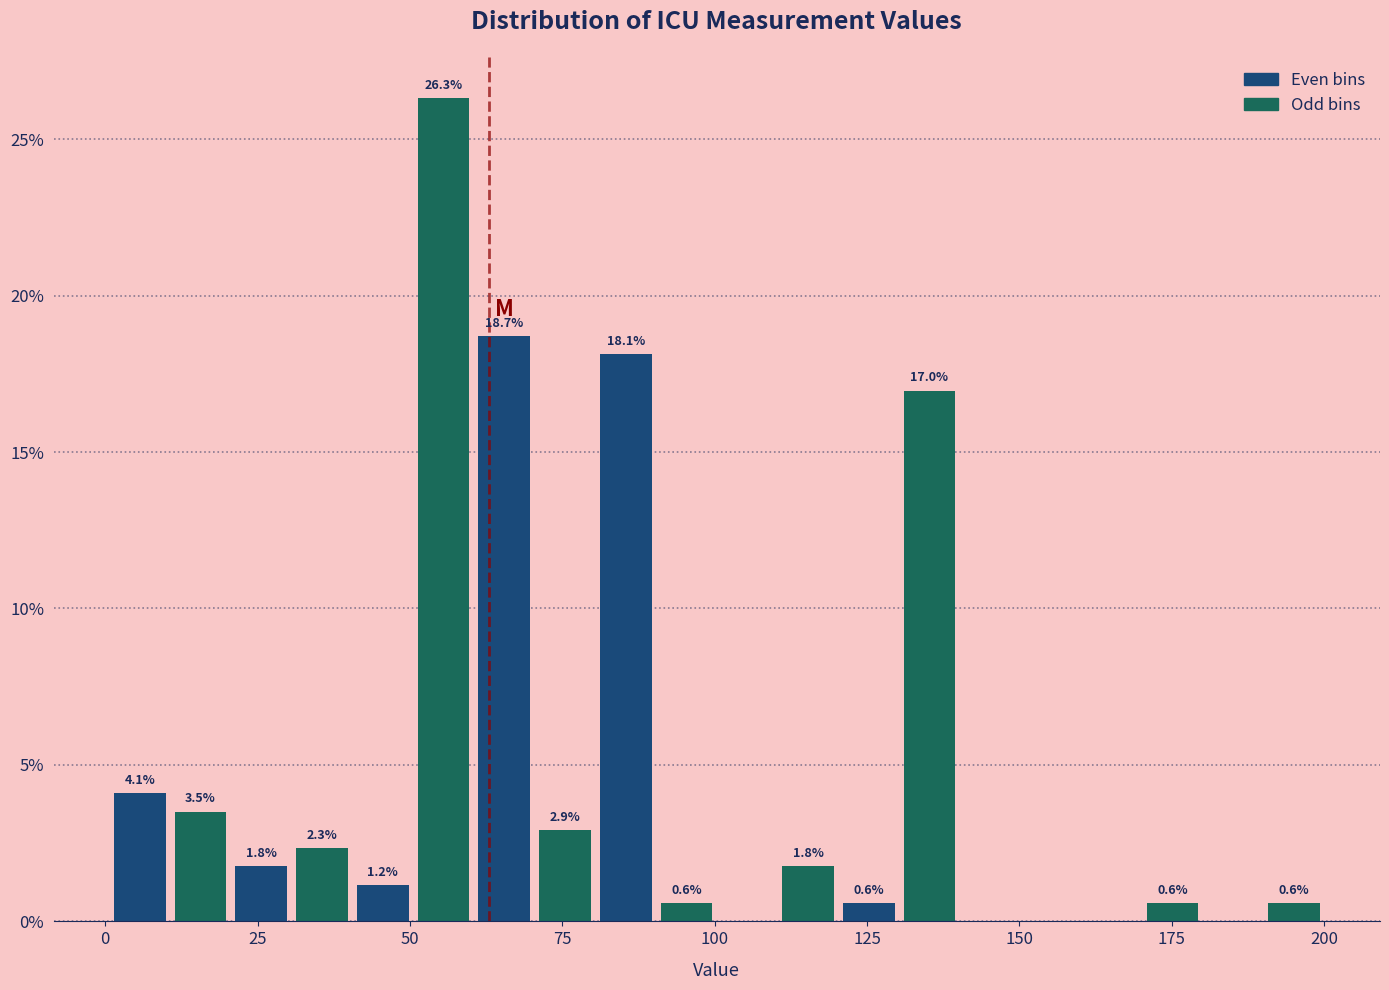

Around what value on the x-axis is the tallest bar? Give the approximate position of its centre, as read against the axis.

55